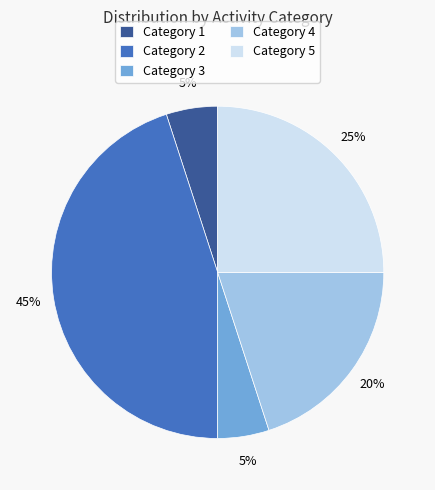

True or false: Category 3 accounts for 1% of the total.

False